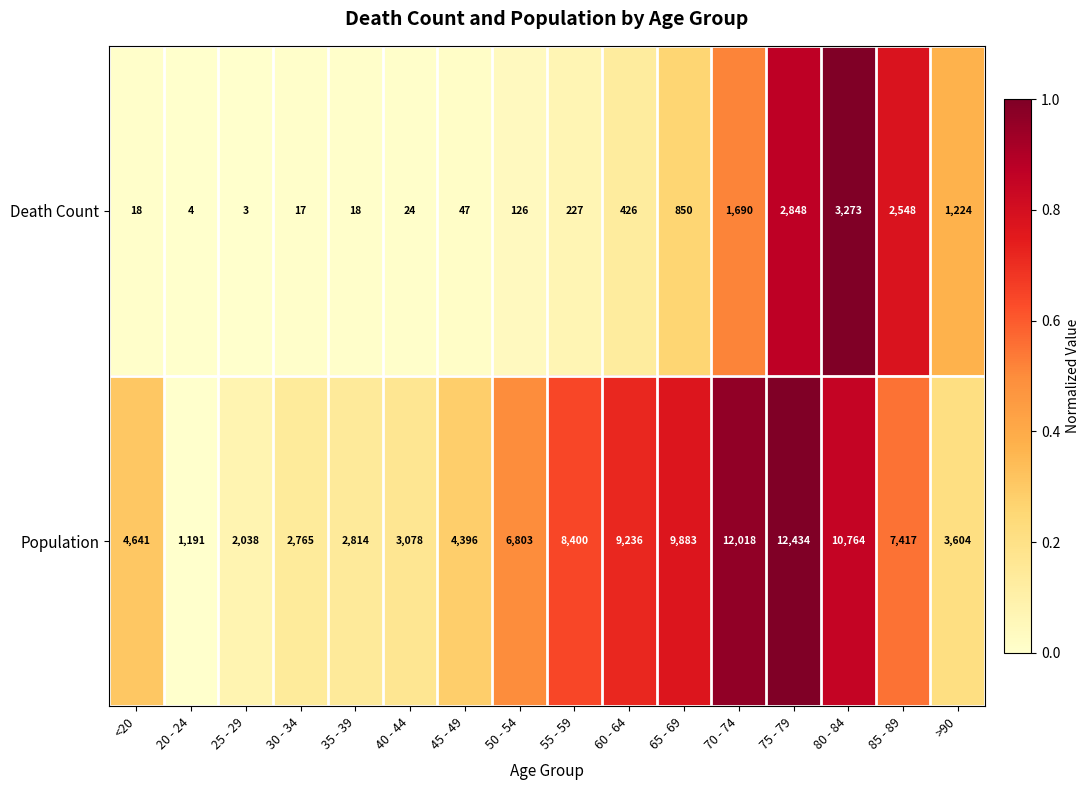

True or false: Death Count has a value of 4 at 20 - 24.

True